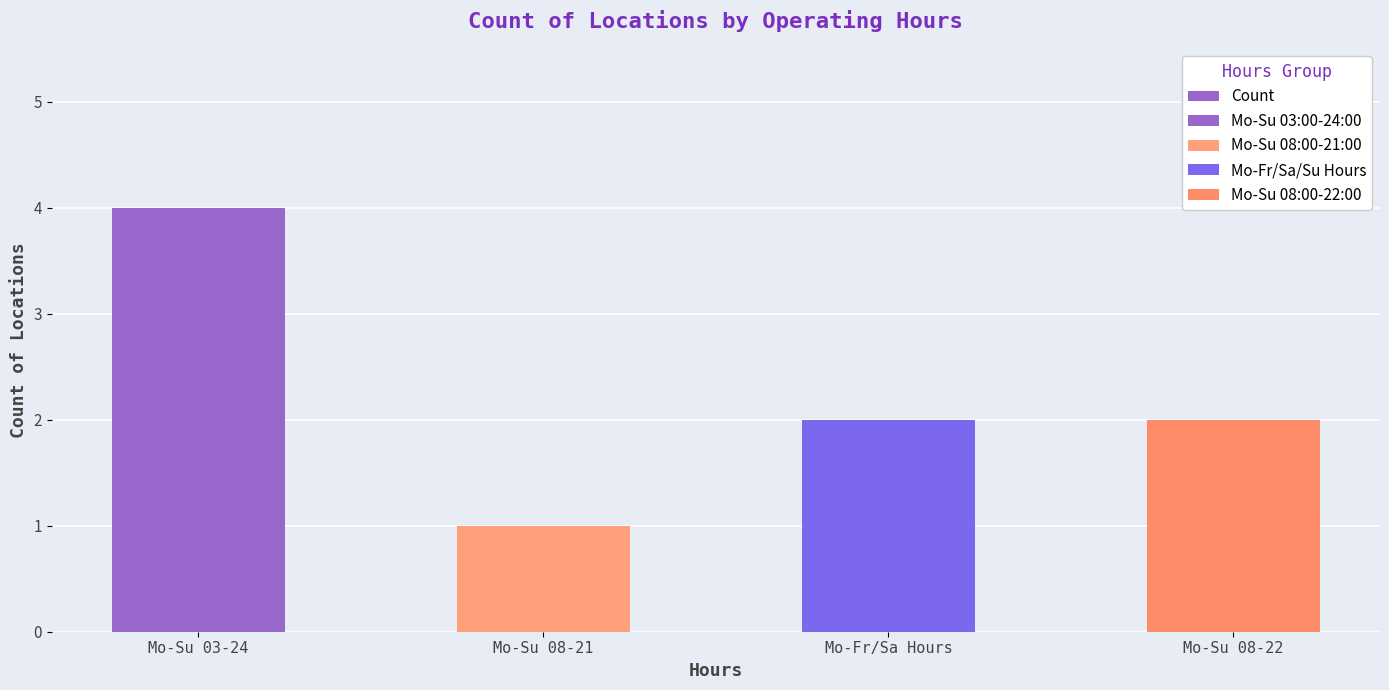

What is the sum of all values?

9